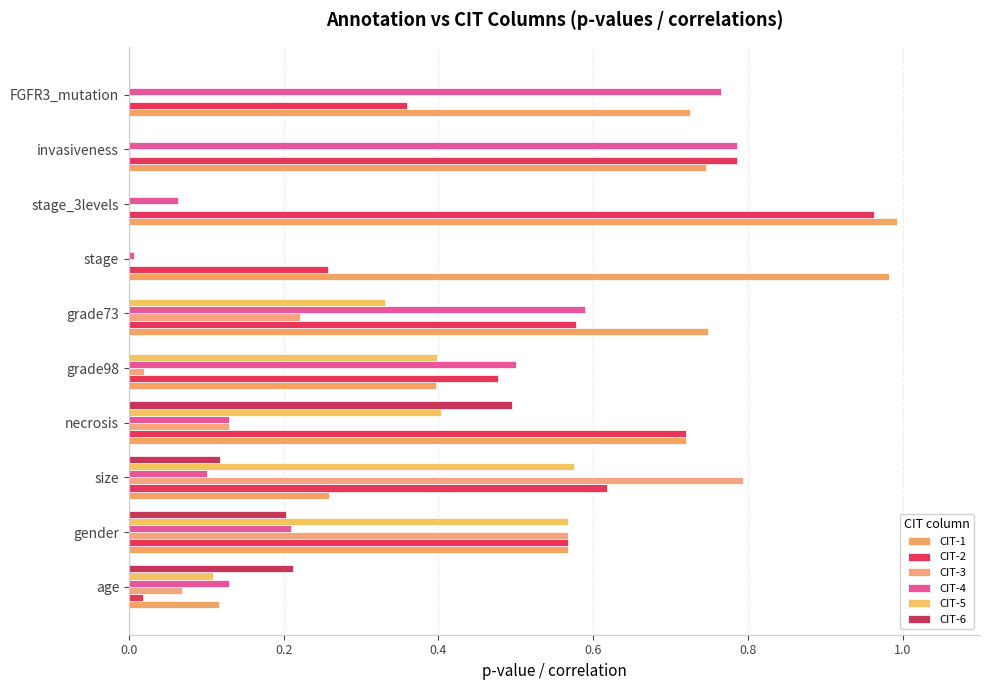

Reading left to right, extract all data points from this chart.

CIT-1: 0.1	0.6	0.3	0.7	0.4	0.7	1.0	1.0	0.7	0.7
CIT-2: 0.0	0.6	0.6	0.7	0.5	0.6	0.3	1.0	0.8	0.4
CIT-3: 0.1	0.6	0.8	0.1	0.0	0.2	0.0	0.0	0.0	0.0
CIT-4: 0.1	0.2	0.1	0.1	0.5	0.6	0.0	0.1	0.8	0.8
CIT-5: 0.1	0.6	0.6	0.4	0.4	0.3	0.0	0.0	0.0	0.0
CIT-6: 0.2	0.2	0.1	0.5	0.0	0.0	0.0	0.0	0.0	0.0